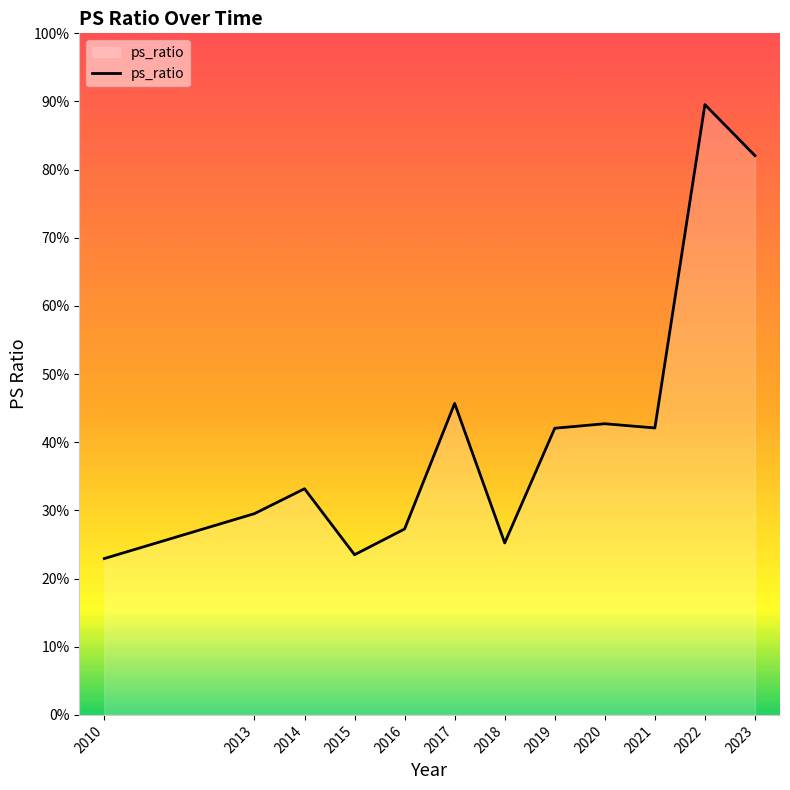

What is the value of the 6th point from the left?

0.5